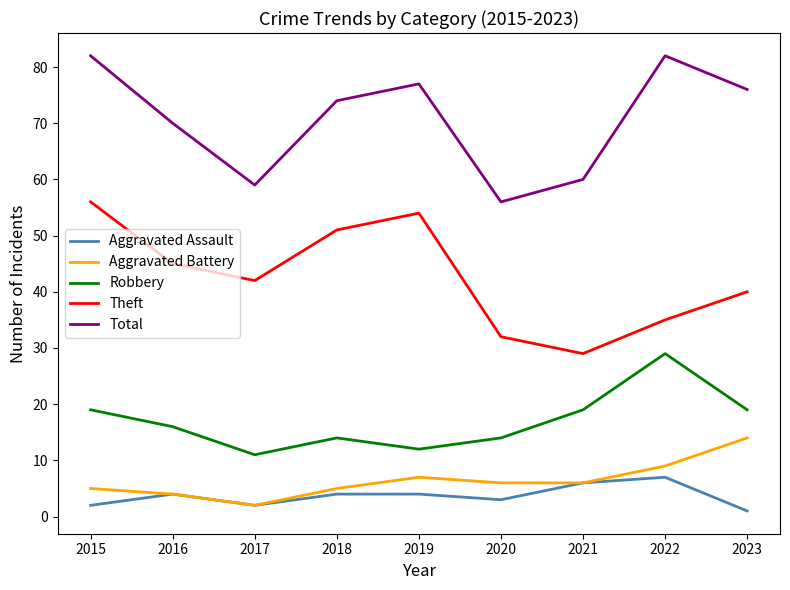

How many Theft values are between 35 and 51?

5